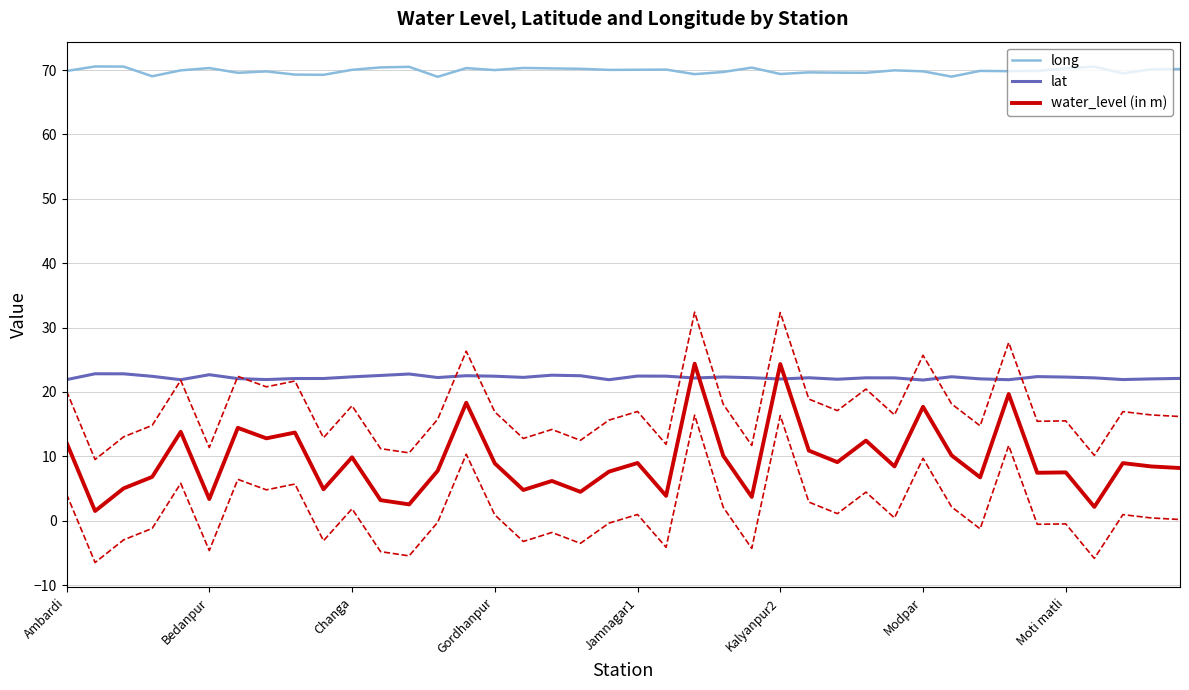

True or false: lat and long intersect in this chart.

False